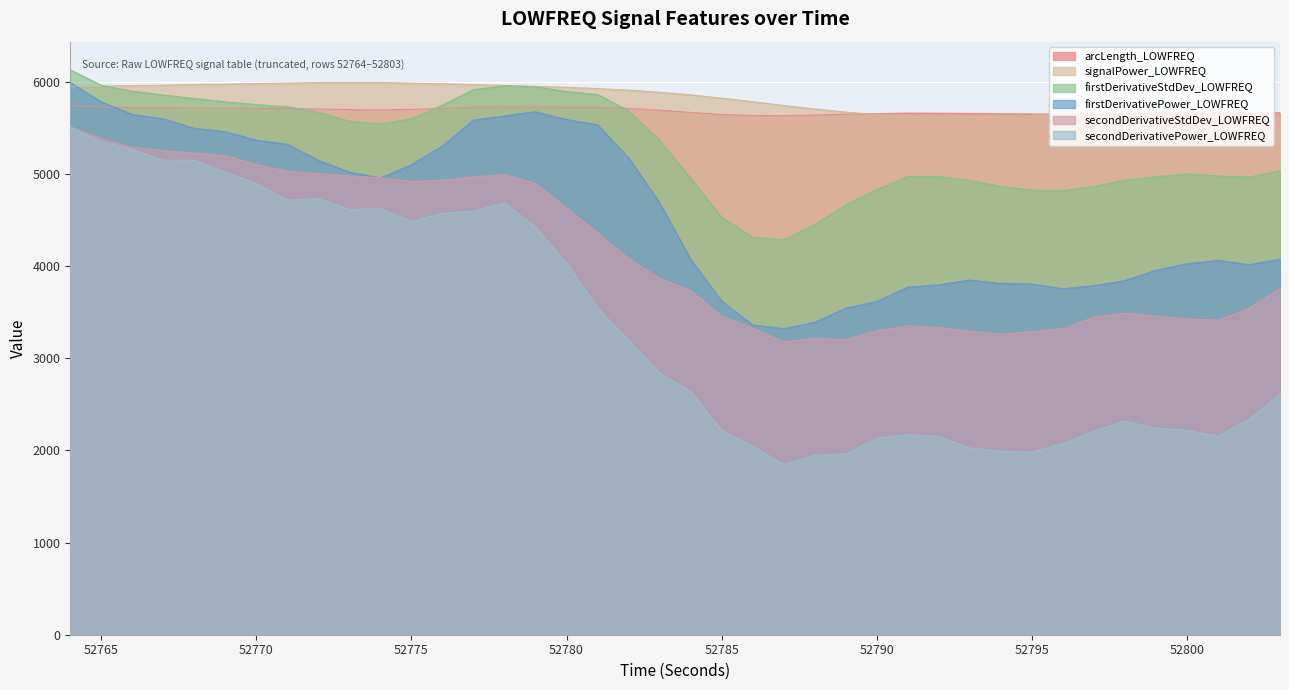

Which series has the largest total across all categories?

signalPower_LOWFREQ